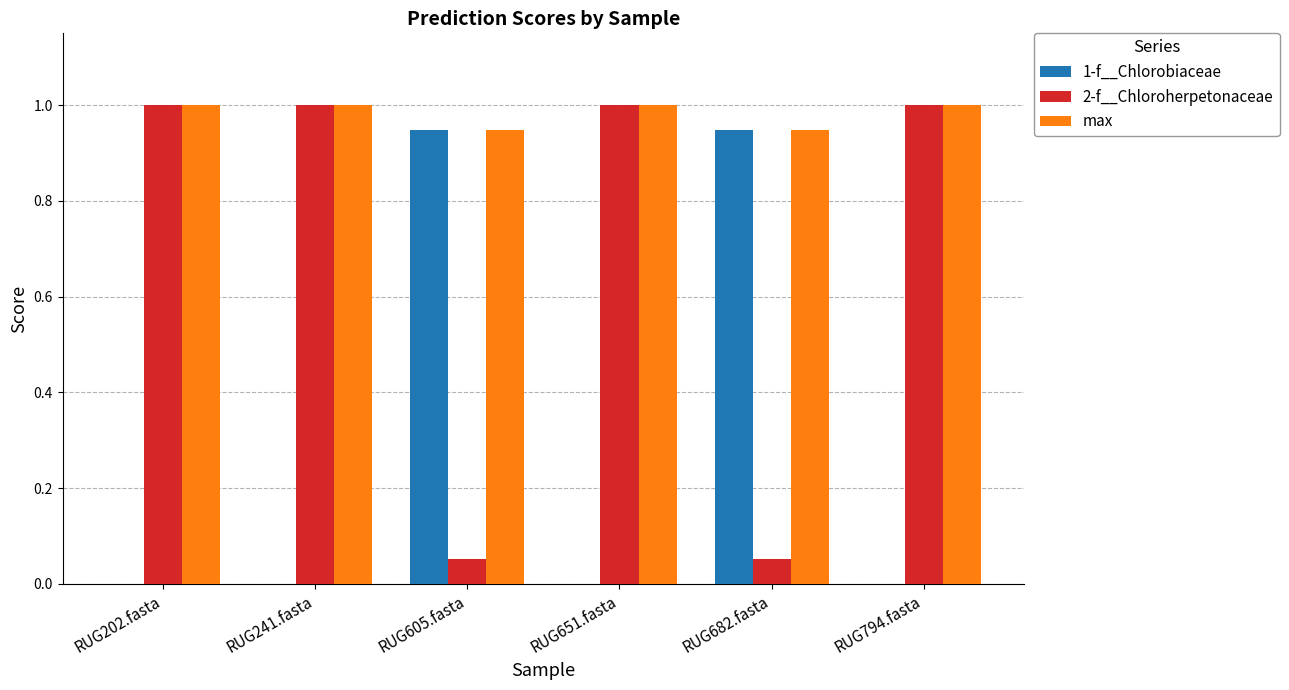

What is the greatest value displayed?

1.0